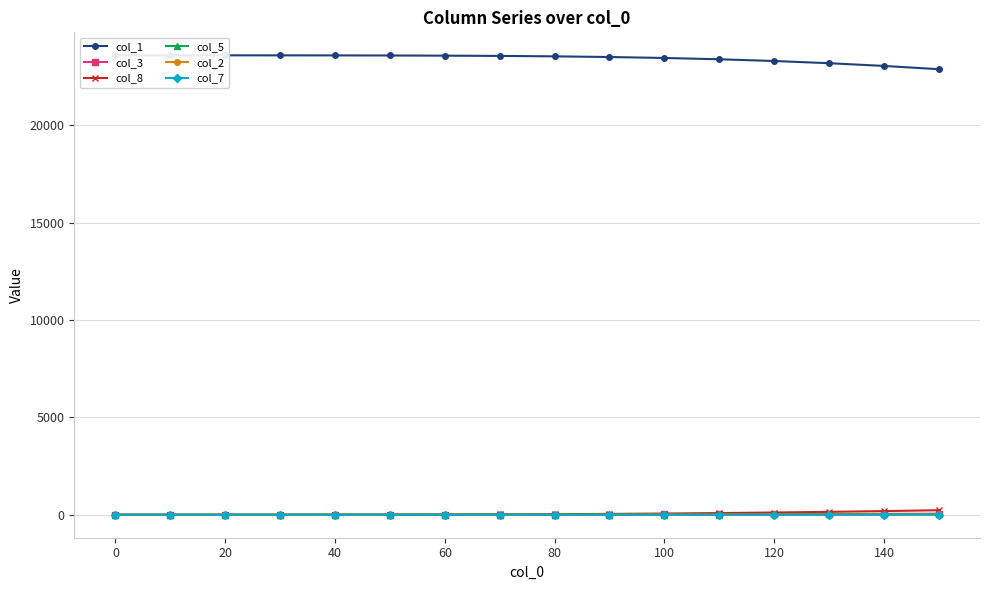

At how many categories does at least one series exceed 950?

16